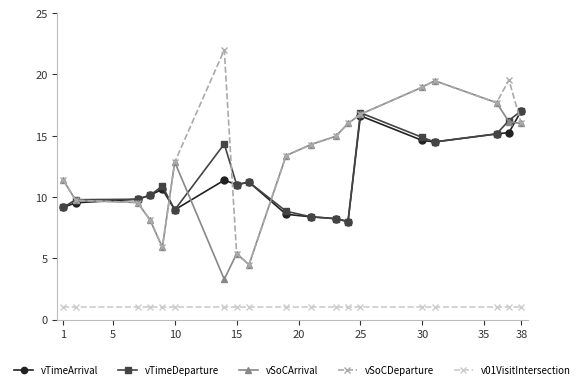

Which series has the largest total across all categories?

vSoCDeparture